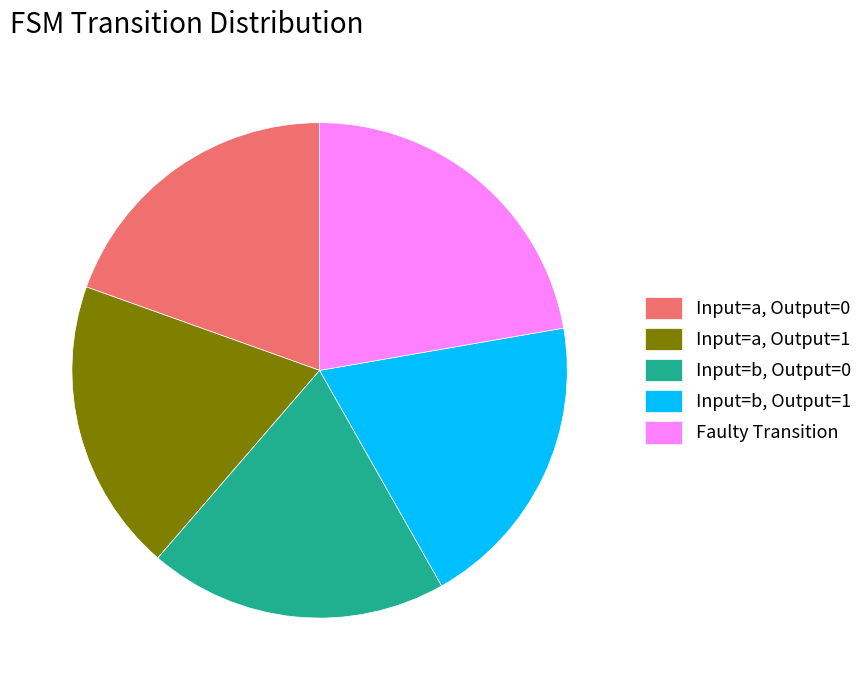

Which has a higher value, Faulty Transition or Input=a, Output=0?

Faulty Transition